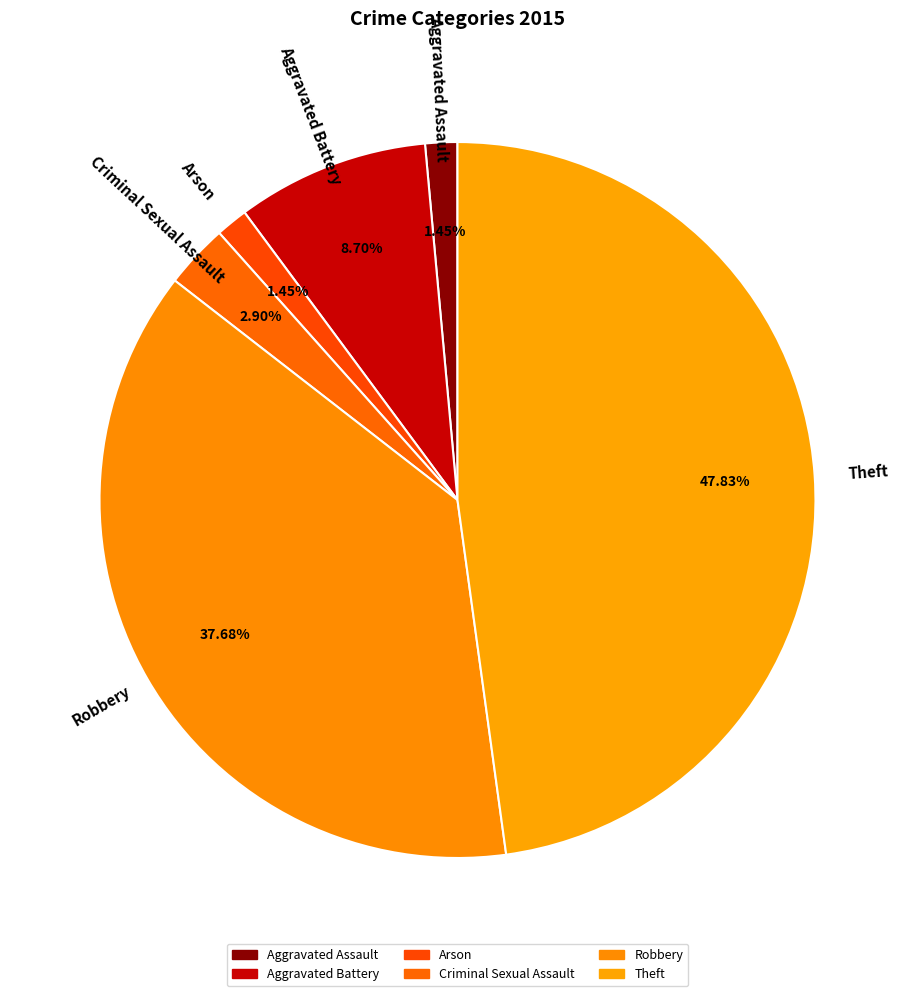

The Theft slice represents 33% of the pie. True or false?

False